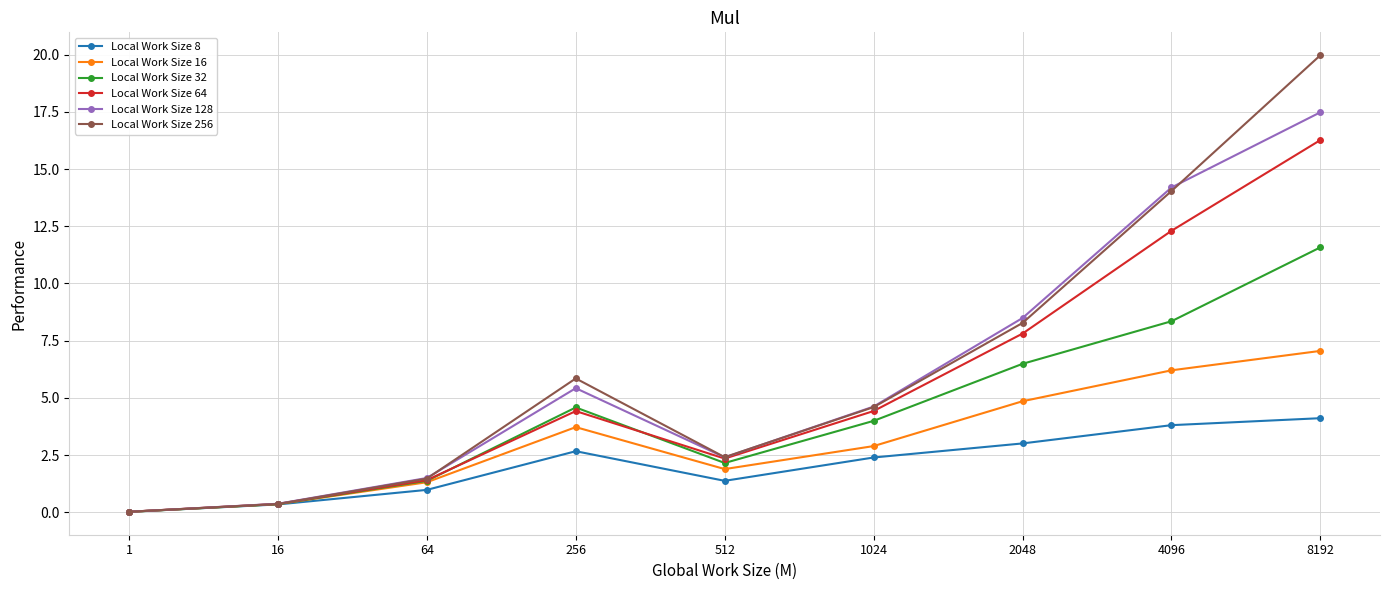

The Local Work Size 8 series shows 1.0 at 1024. True or false?

False